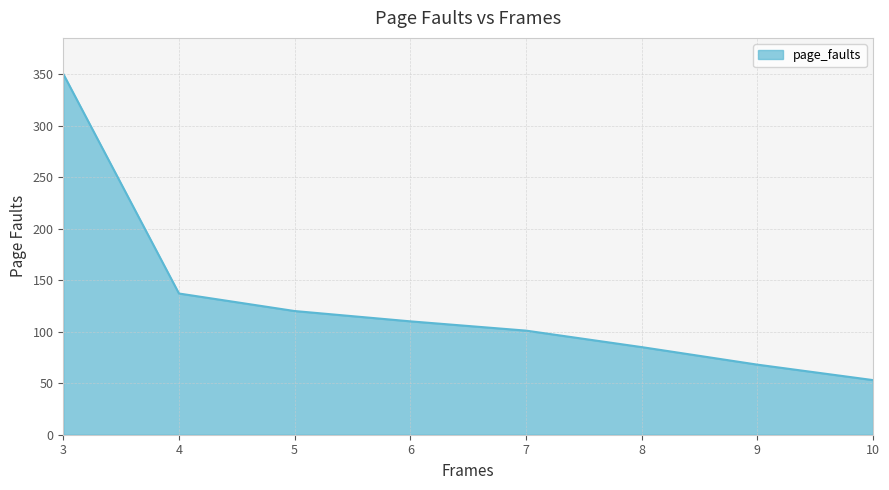

What value does the data have at 10?

53